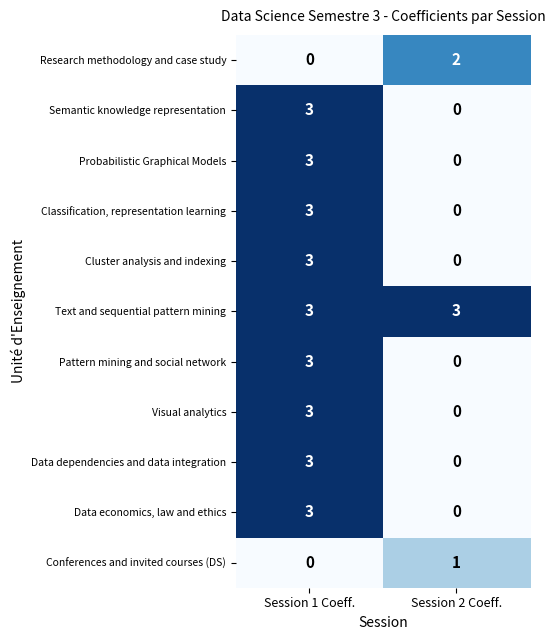

Is it true that Probabilistic Graphical Models equals 2 at Session 1 Coeff.?

False